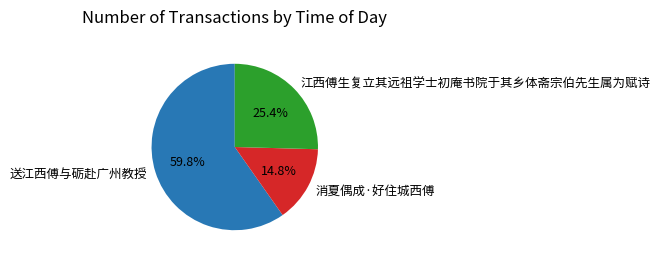

Between 消夏偶成·好住城西傅 and 江西傅生复立其远祖学士初庵书院于其乡体斋宗伯先生属为赋诗, which is larger?

江西傅生复立其远祖学士初庵书院于其乡体斋宗伯先生属为赋诗